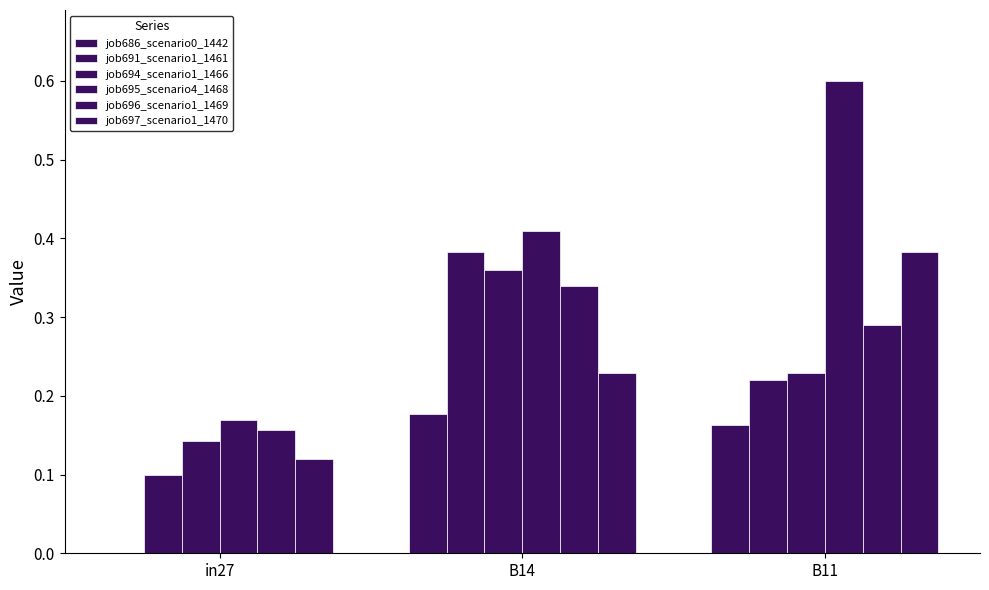

Reading left to right, transcribe all the data shown in this chart.

job686_scenario0_1442: in27=0.0	B14=0.2	B11=0.2
job691_scenario1_1461: in27=0.1	B14=0.4	B11=0.2
job694_scenario1_1466: in27=0.1	B14=0.4	B11=0.2
job695_scenario4_1468: in27=0.2	B14=0.4	B11=0.6
job696_scenario1_1469: in27=0.2	B14=0.3	B11=0.3
job697_scenario1_1470: in27=0.1	B14=0.2	B11=0.4